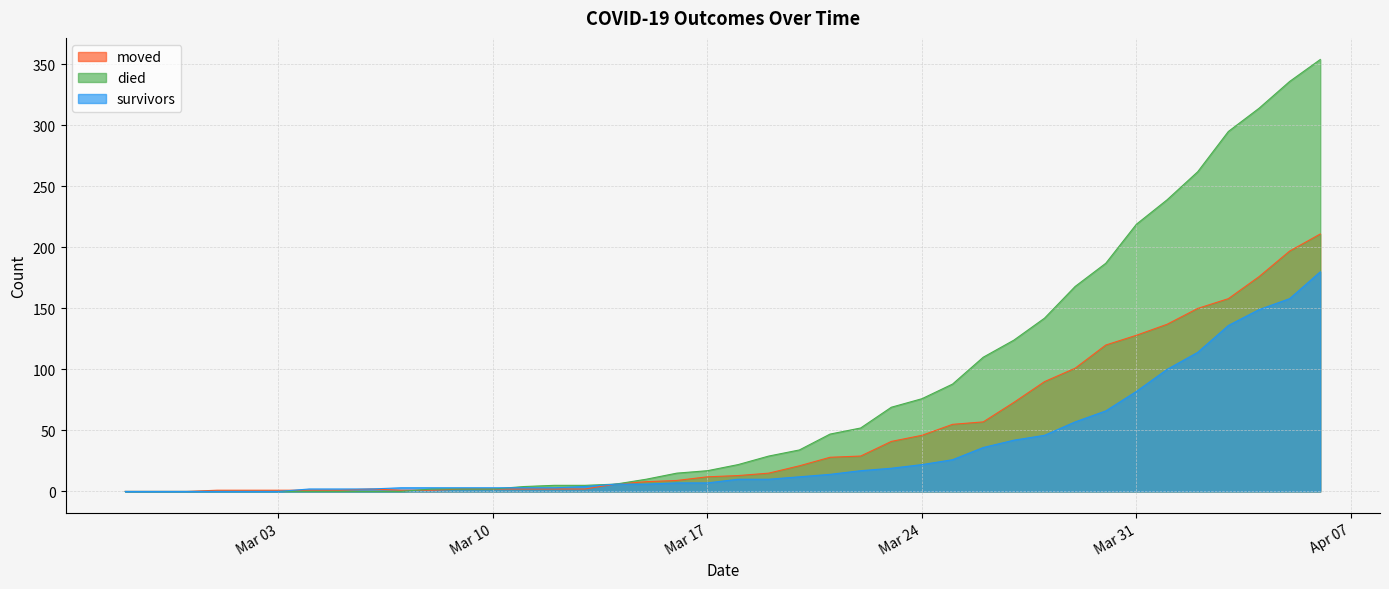

Which series has the widest spread of values?

died